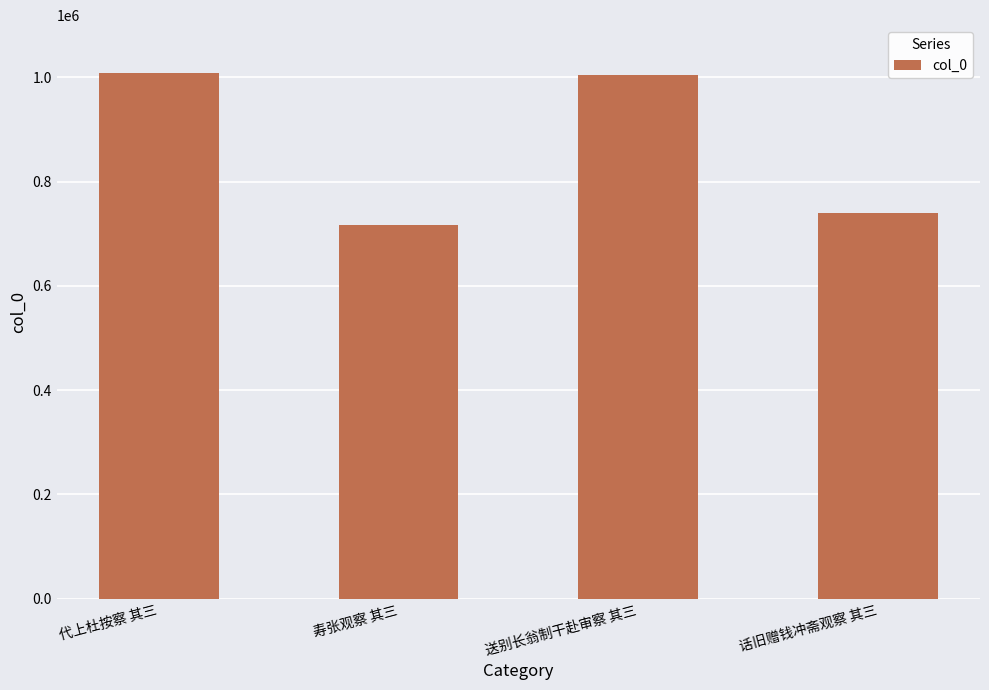

What is the average value?

866892